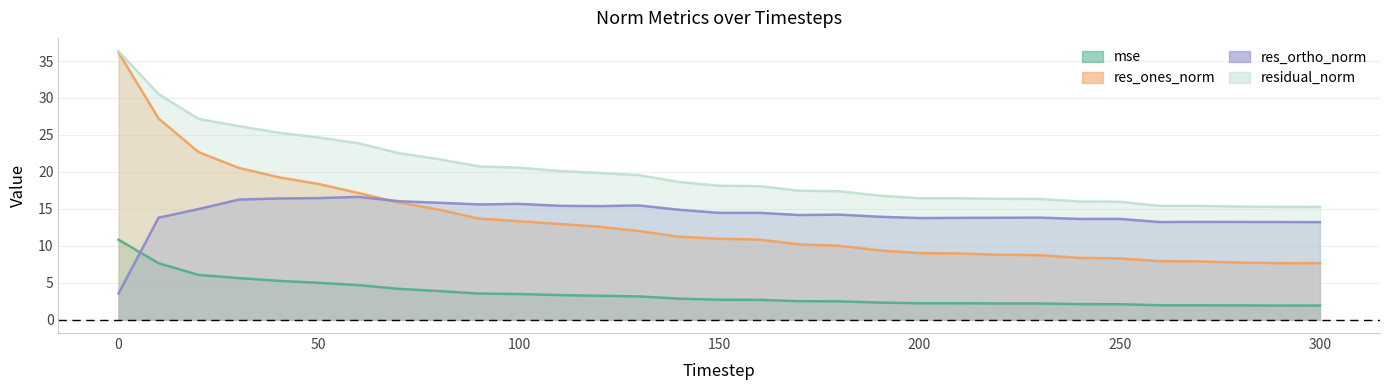

What is the value of the res_ortho_norm point at the 20th from the left?

13.9